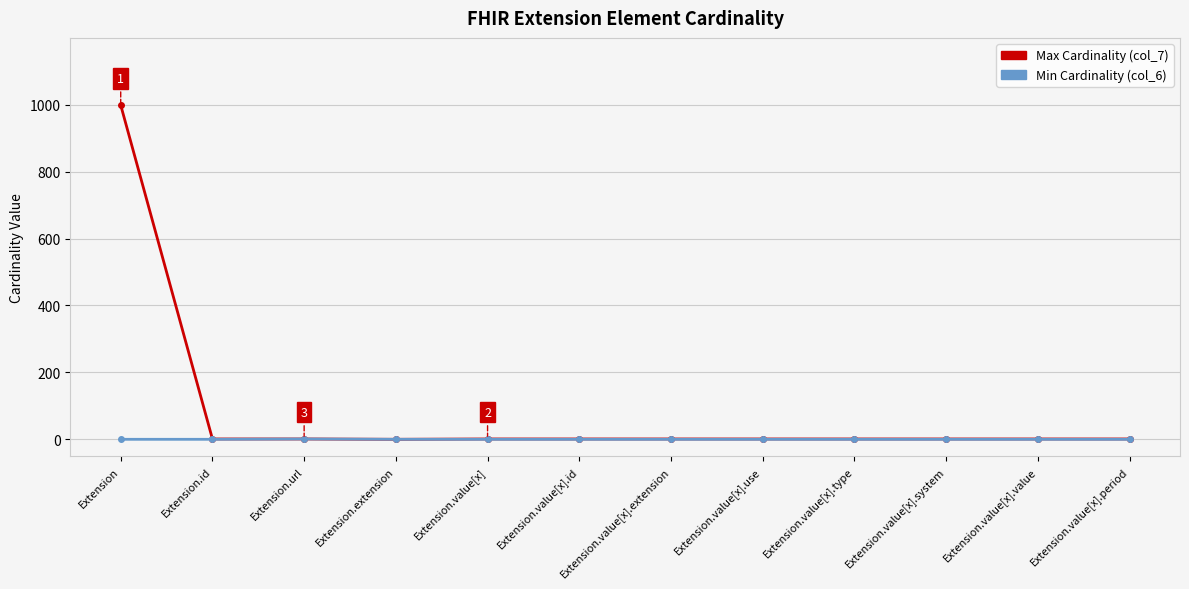

Which series has the largest total across all categories?

Max Cardinality (col_7)